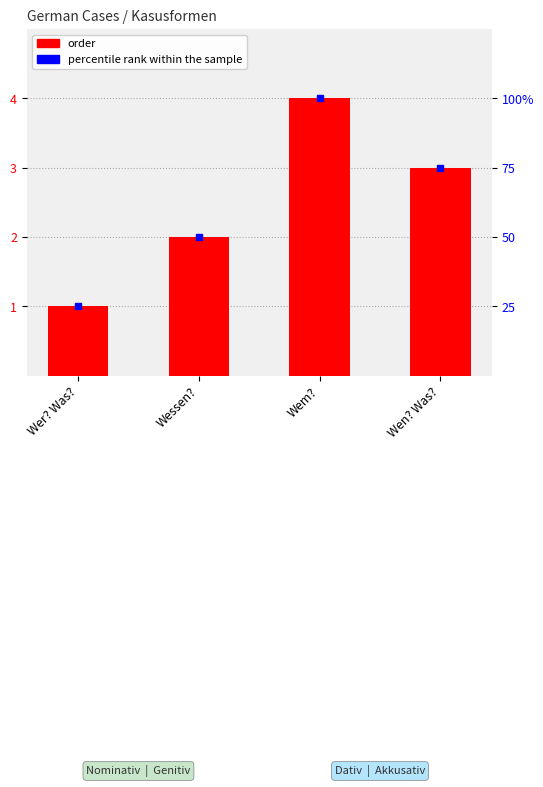

How many series are shown in this chart?

2